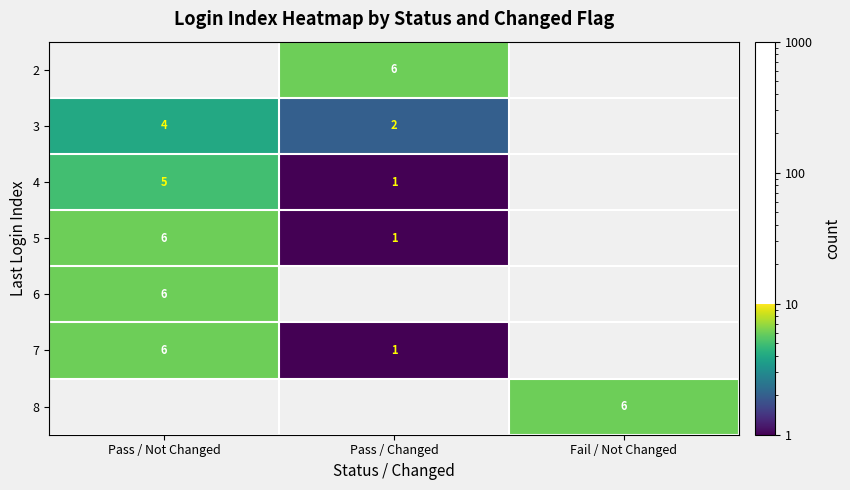

True or false: 2 has a value of 11 at Pass / Changed.

False